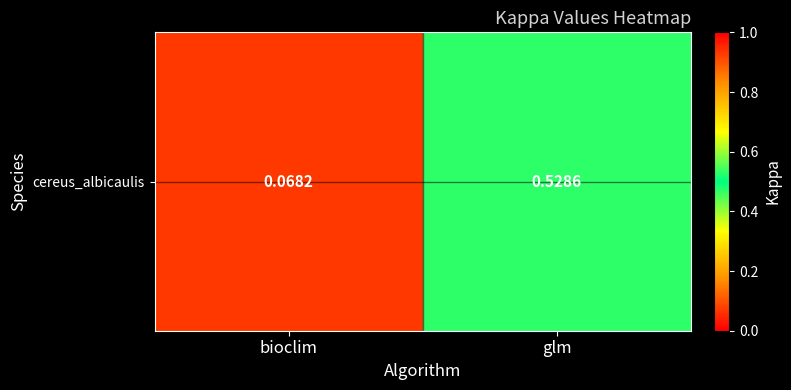

What is the change in value from bioclim to glm?

+0.5